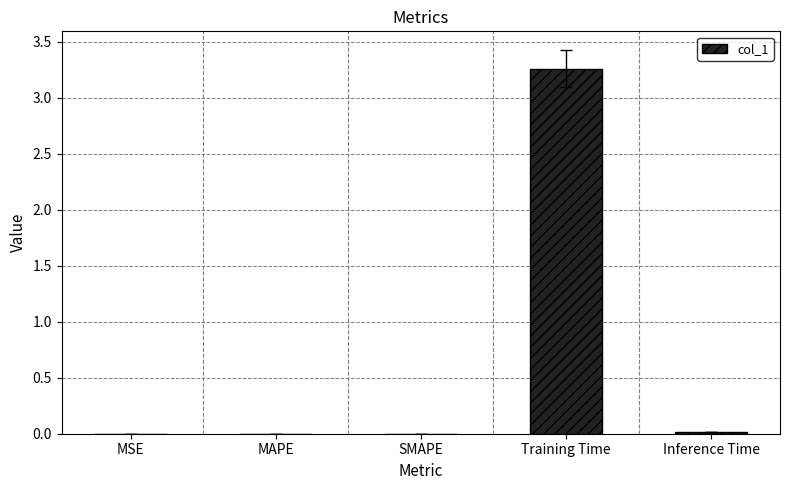

The value at MSE is 0.0. True or false?

True